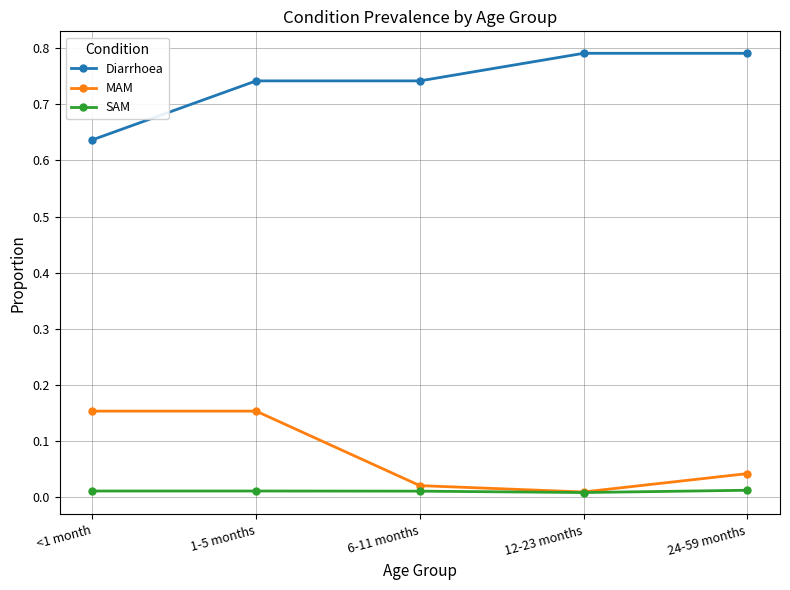

Is the value of MAM at 1-5 months greater than the value of SAM at <1 month?

Yes